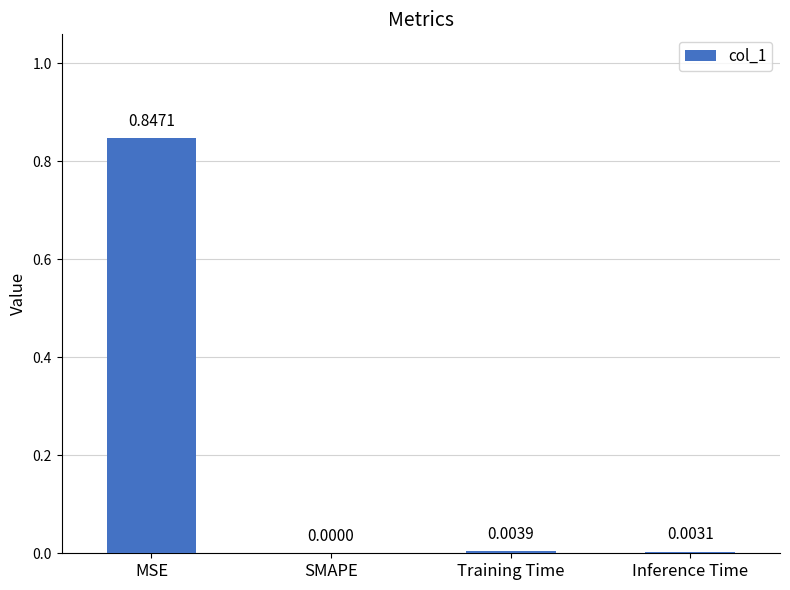

At which category does the chart reach its peak across all series?

MSE